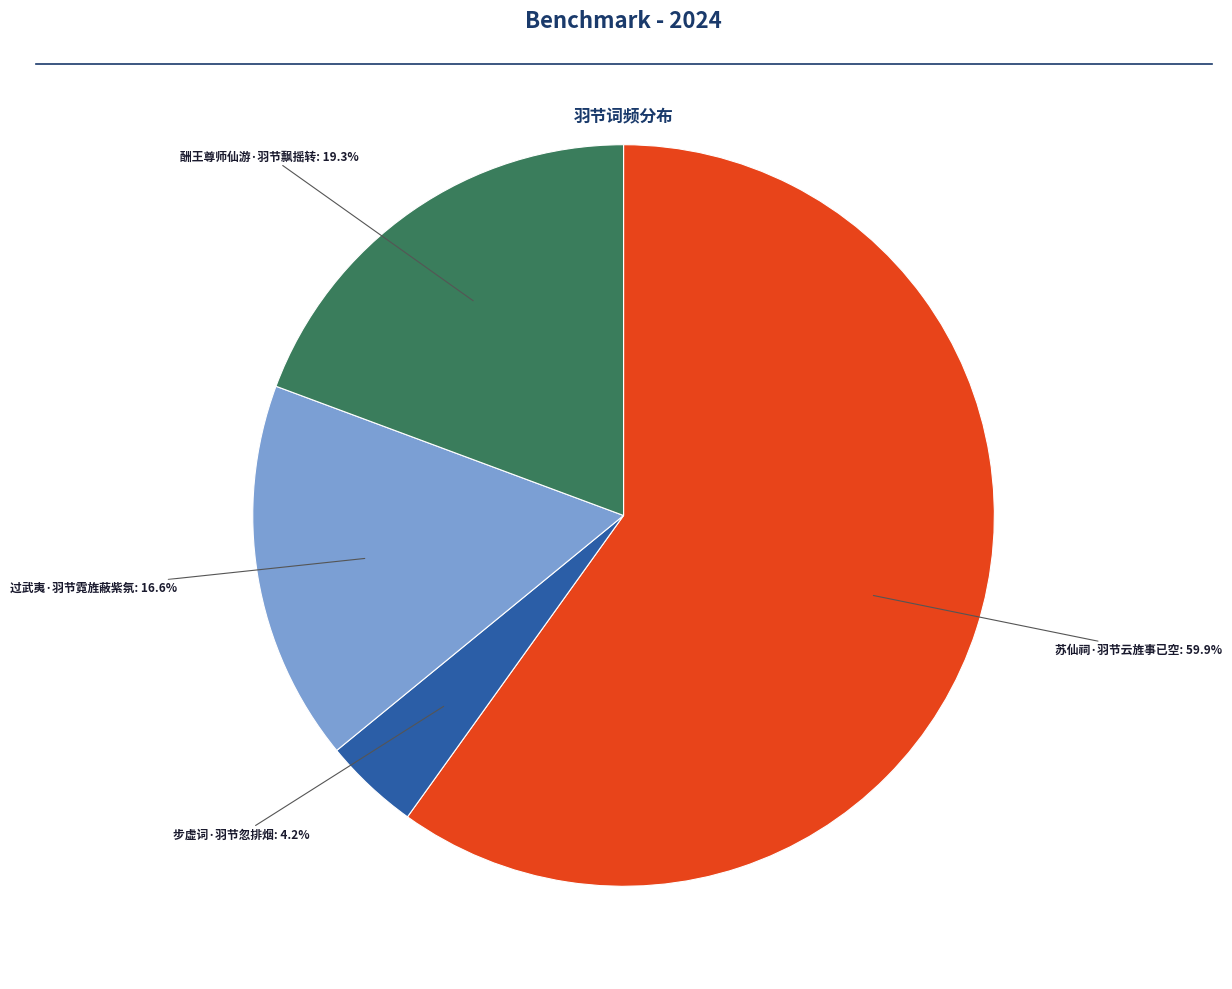

Count the number of slices in the pie.

4